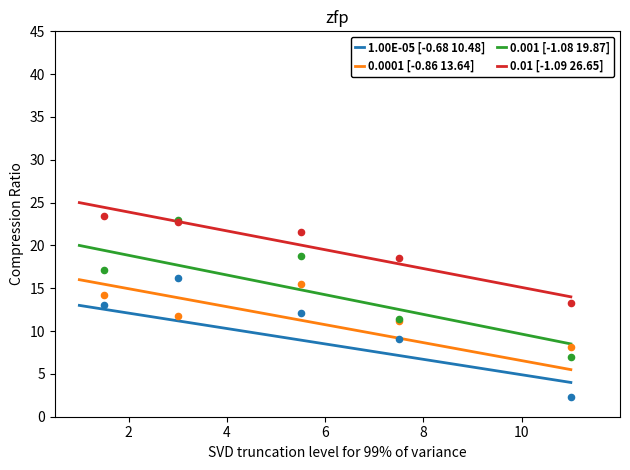

What is the total value across all series at 2?

74.0